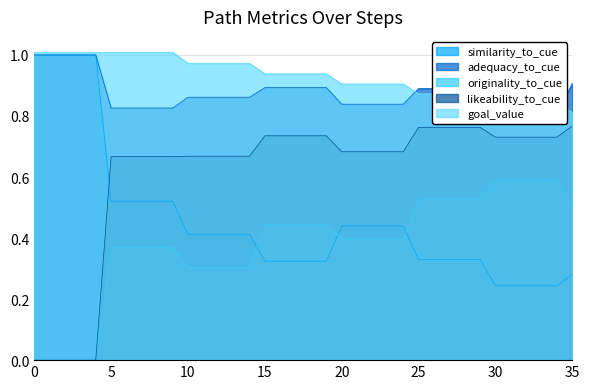

The value of likeability_to_cue at 25 is 0.5. True or false?

False